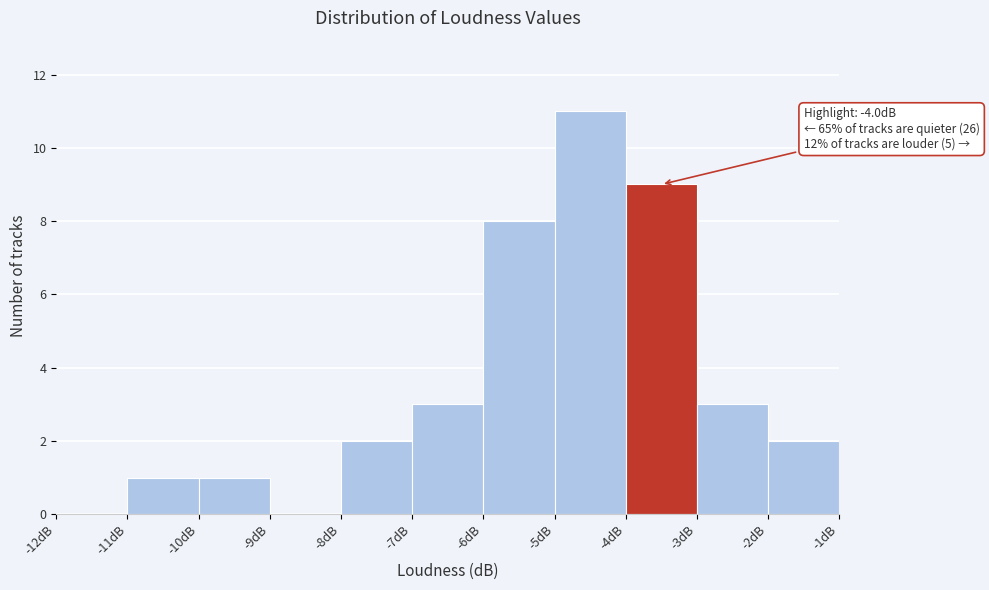

Which range on the x-axis has the tallest bar?

-5 to -4